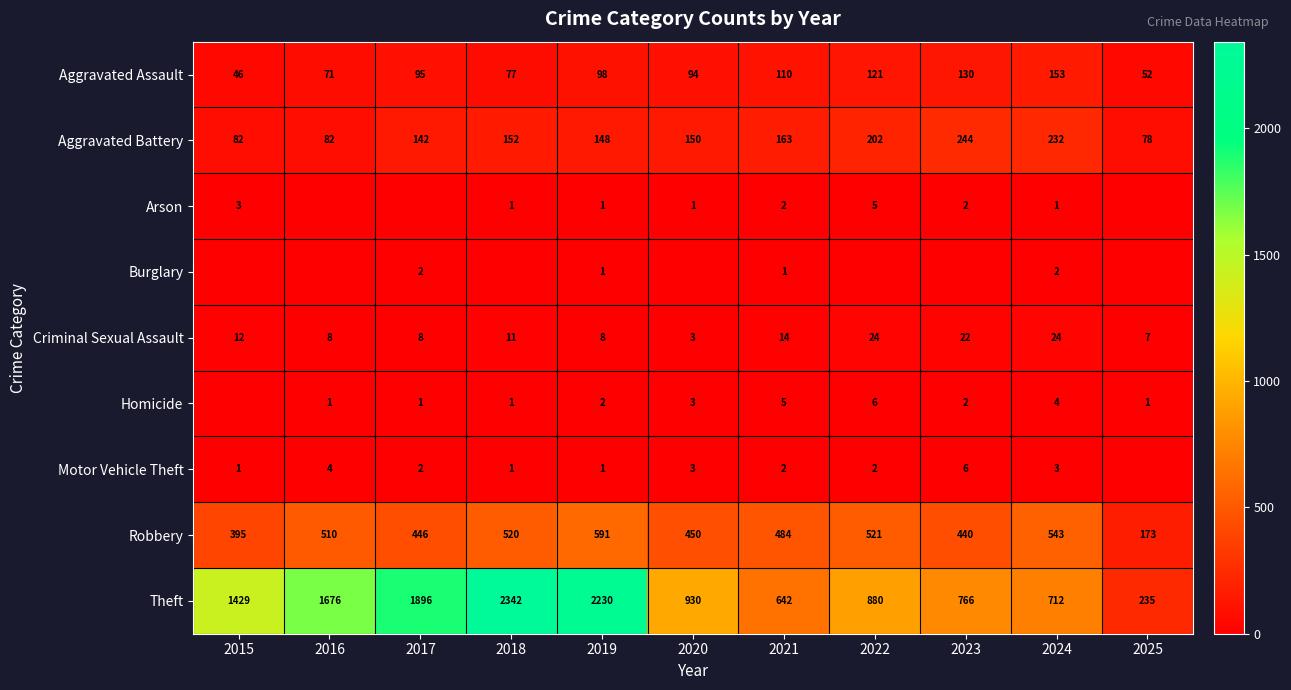

At which label does Aggravated Battery first exceed 150?

2018